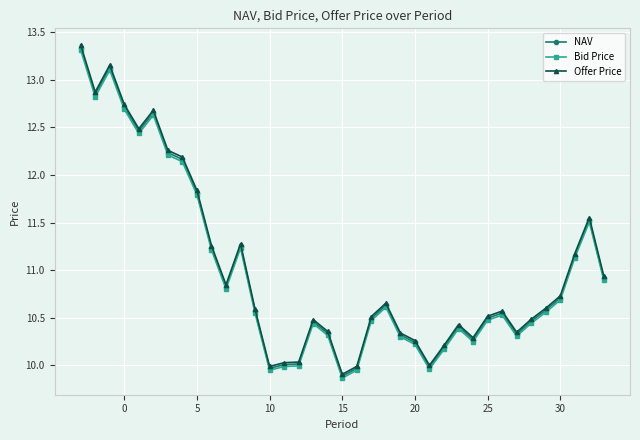

What is the difference between the second highest and minimum values in the Bid Price series?

3.2